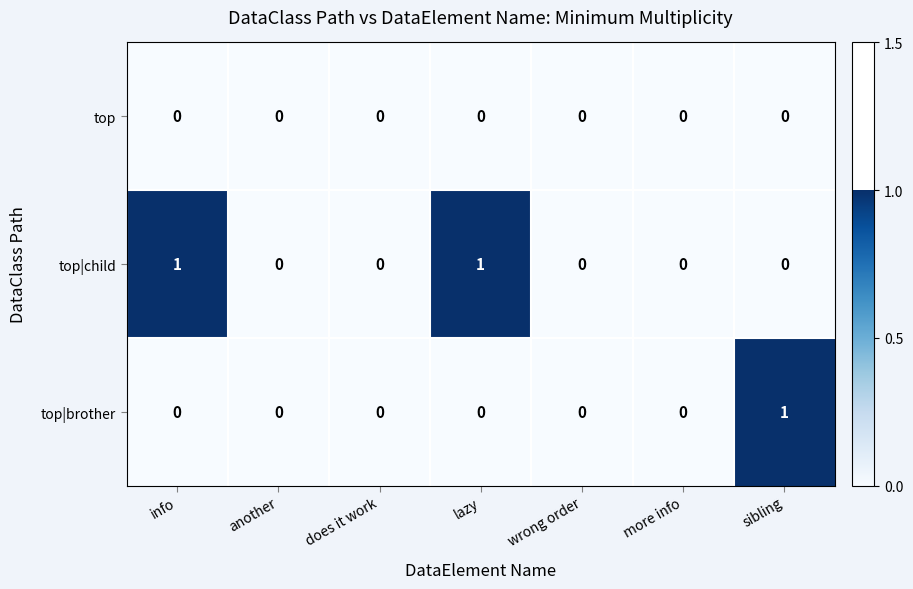

List the series in order of their overall mean, highest first.

top|child, top|brother, top